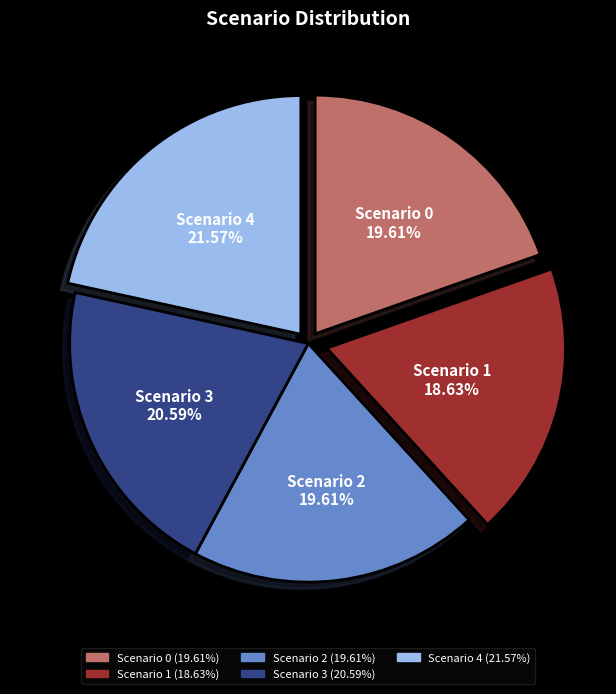

How many segments does this pie chart have?

5